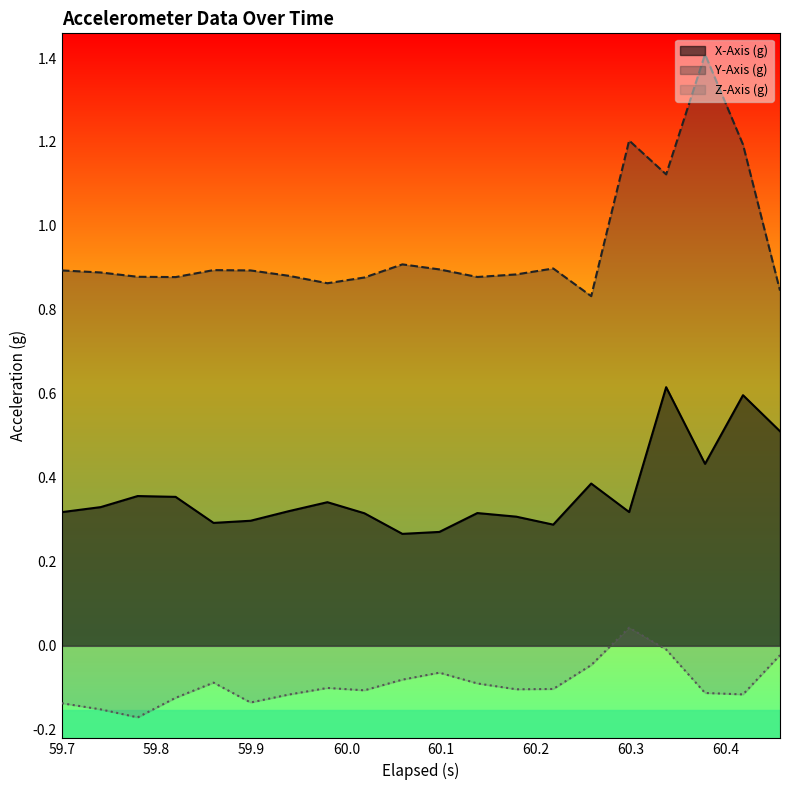

How many lines are shown in the chart?

3